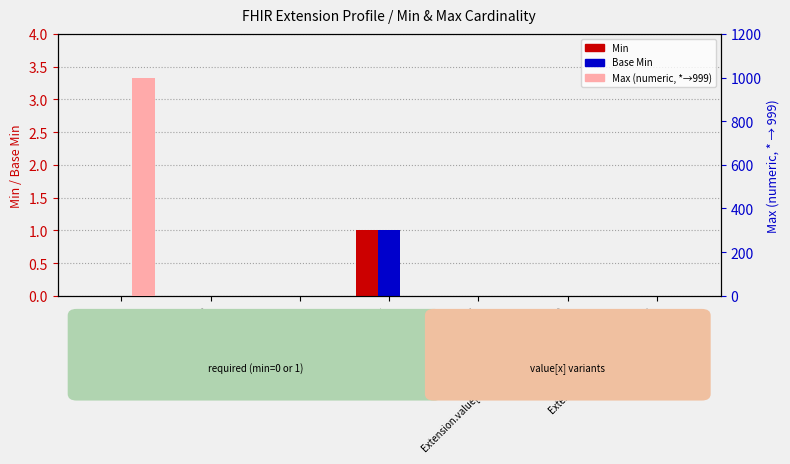

Does the chart contain stacked bars?

No